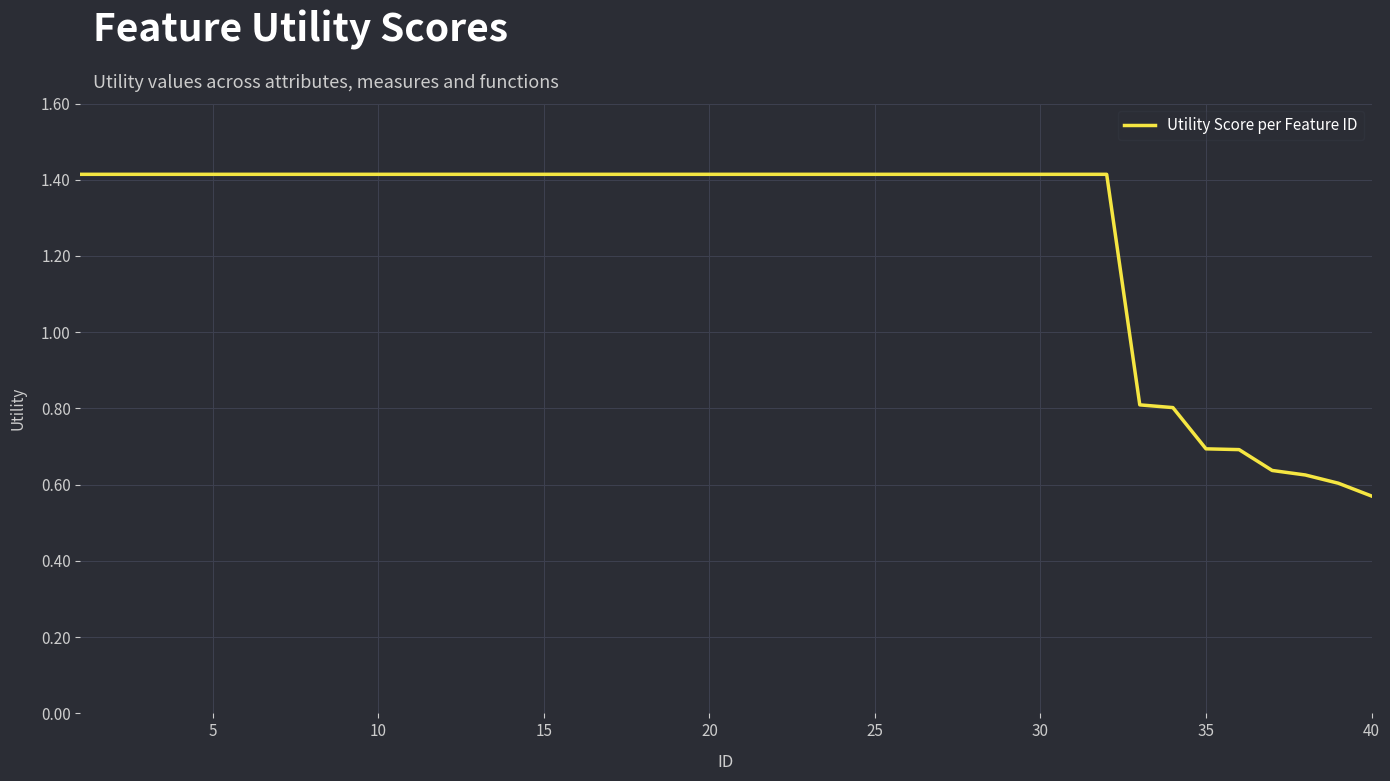

Reading right to left, what are all the values shown in this chart?

0.6	0.6	0.6	0.6	0.7	0.7	0.8	0.8	1.4	1.4	1.4	1.4	1.4	1.4	1.4	1.4	1.4	1.4	1.4	1.4	1.4	1.4	1.4	1.4	1.4	1.4	1.4	1.4	1.4	1.4	1.4	1.4	1.4	1.4	1.4	1.4	1.4	1.4	1.4	1.4